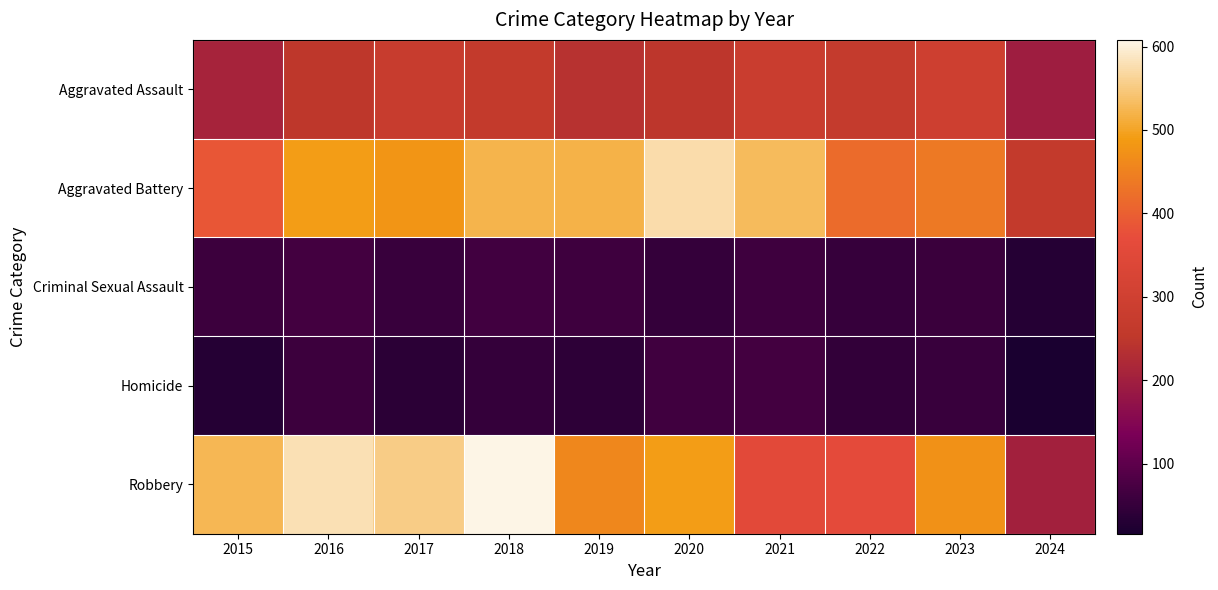

What is the spread (max minus min) of values at 2019?

480